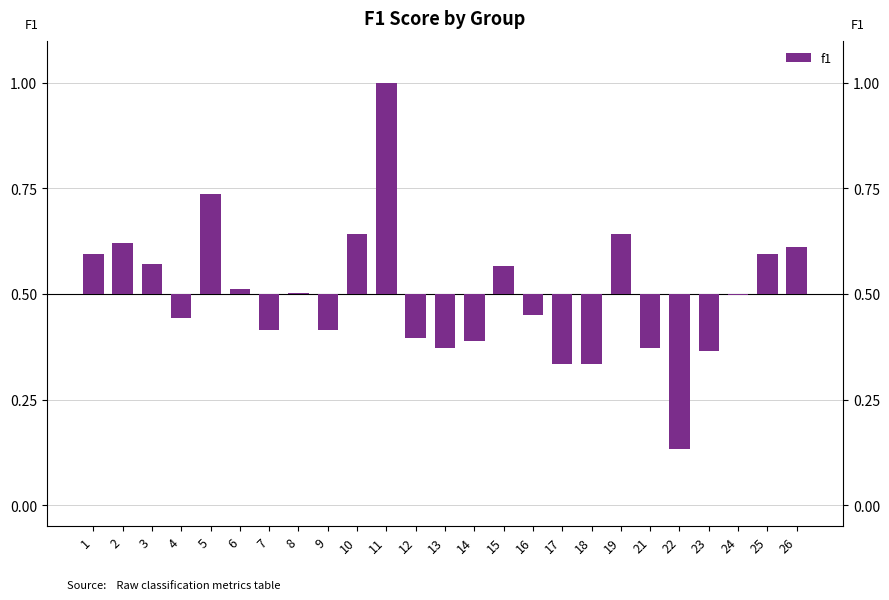

Which has a higher value, 11 or 22?

11